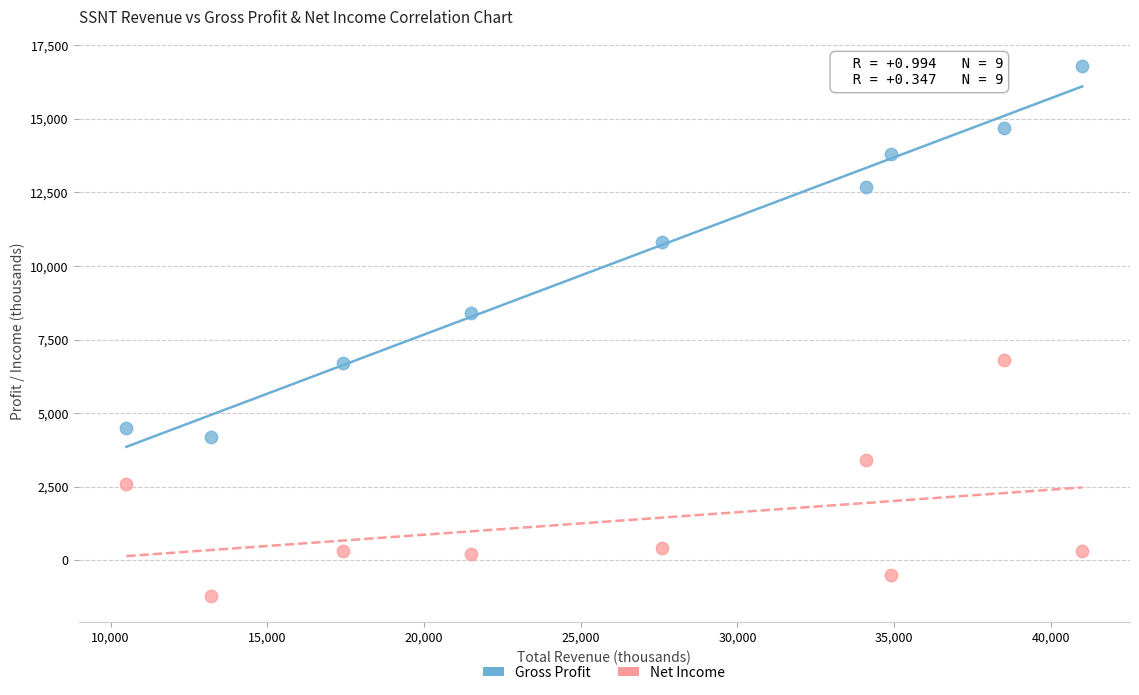

What are all the series names shown in the legend?

Gross Profit, Net Income